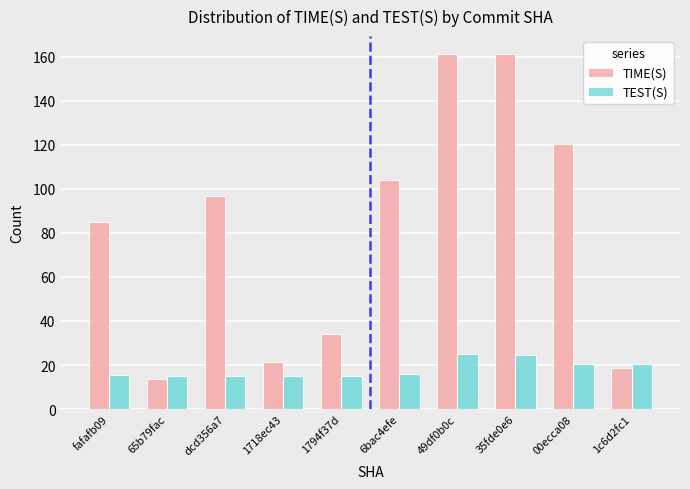

What is the label of the 2nd bar from the right?

00ecca08